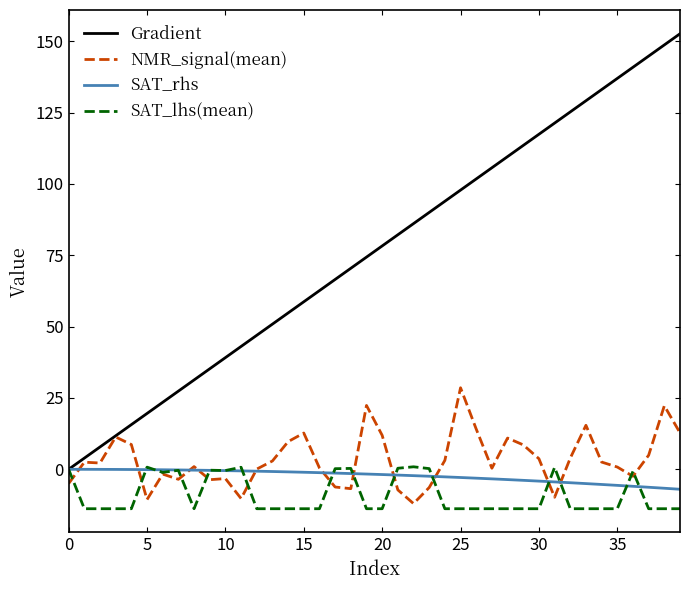

What is the smallest value displayed?

-13.8